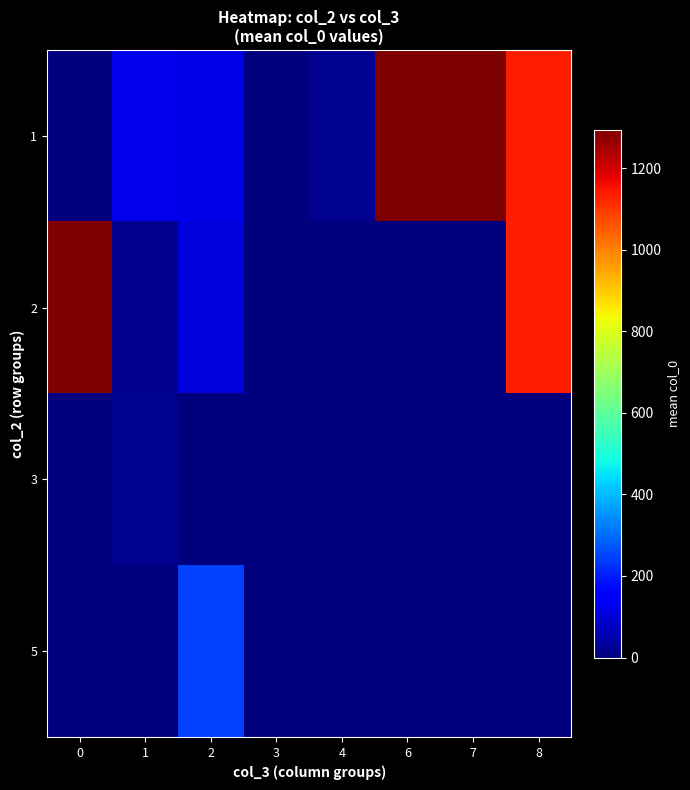

Reading left to right, extract all data points from this chart.

1: 0=0.0	1=123.9	2=116.5	3=0.0	4=22.0	6=1294.0	7=1295.0	8=1135.5
2: 0=1293.0	1=20.0	2=101.8	3=0.0	4=0.0	6=0.0	7=0.0	8=1136.7
3: 0=0.0	1=22.0	2=0.0	3=4.0	4=0.0	6=0.0	7=0.0	8=0.0
5: 0=0.0	1=0.0	2=244.0	3=0.0	4=0.0	6=0.0	7=0.0	8=0.0